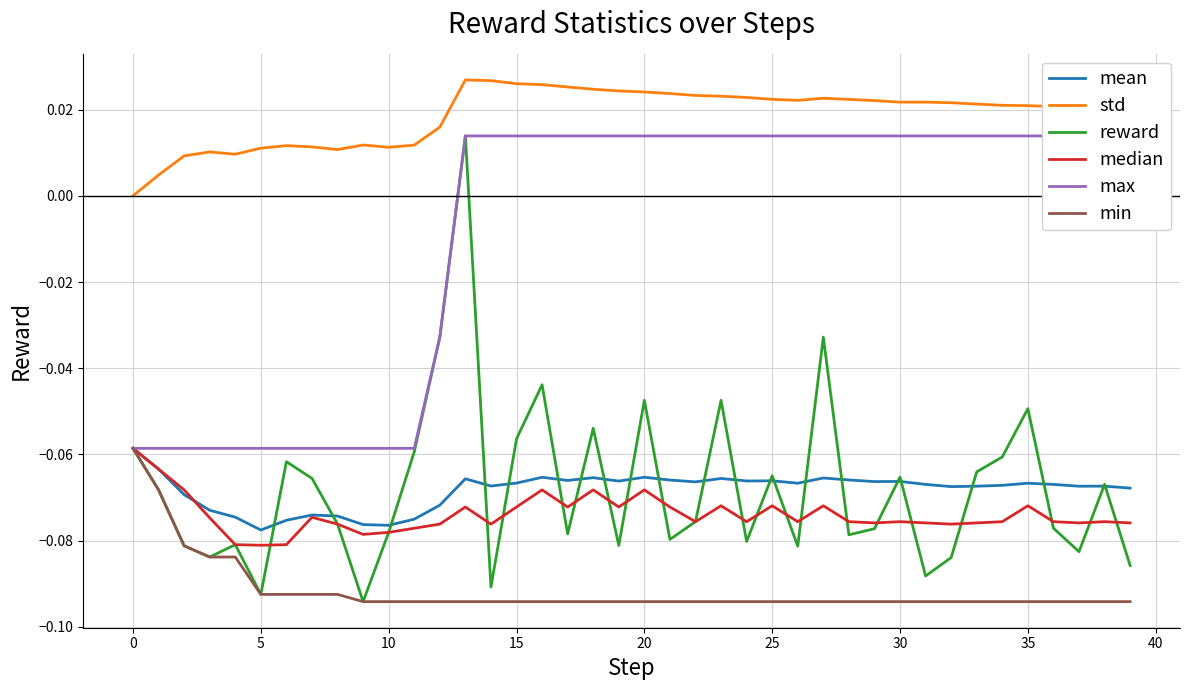

True or false: median has a value of -0.1 at 14.

True